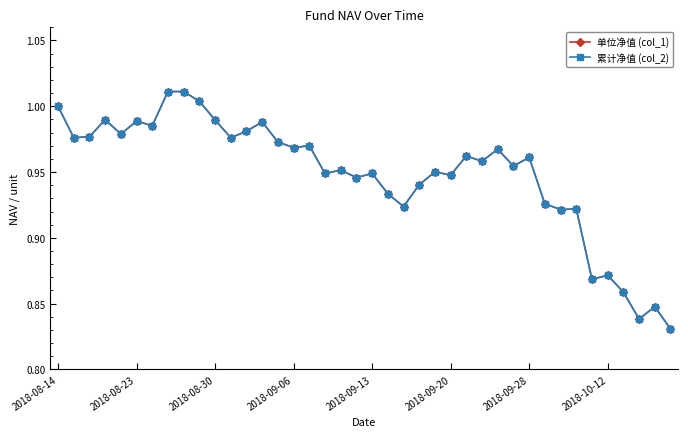

Reading left to right, extract all data points from this chart.

单位净值 (col_1): 1.0	1.0	1.0	1.0	1.0	1.0	1.0	1.0	1.0	1.0	1.0	1.0	1.0	1.0	1.0	1.0	1.0	0.9	1.0	0.9	0.9	0.9	0.9	0.9	1.0	0.9	1.0	1.0	1.0	1.0	1.0	0.9	0.9	0.9	0.9	0.9	0.9	0.8	0.8	0.8
累计净值 (col_2): 1.0	1.0	1.0	1.0	1.0	1.0	1.0	1.0	1.0	1.0	1.0	1.0	1.0	1.0	1.0	1.0	1.0	0.9	1.0	0.9	0.9	0.9	0.9	0.9	1.0	0.9	1.0	1.0	1.0	1.0	1.0	0.9	0.9	0.9	0.9	0.9	0.9	0.8	0.8	0.8